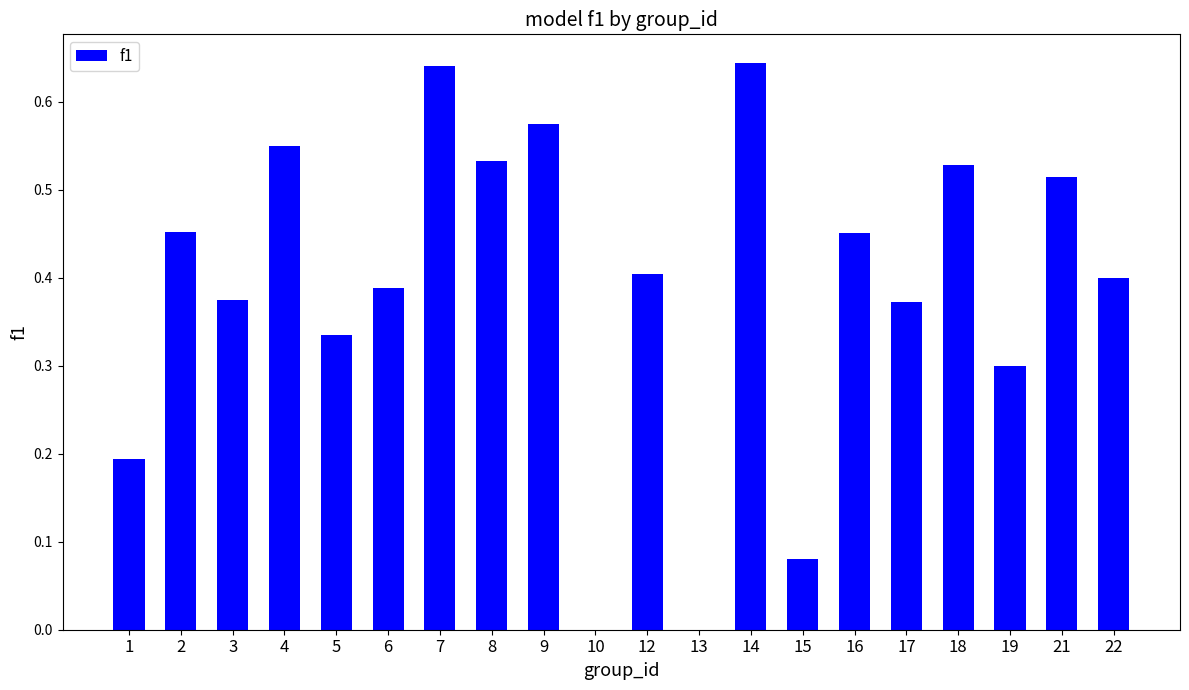

What is the change in value from 6 to 14?

+0.3